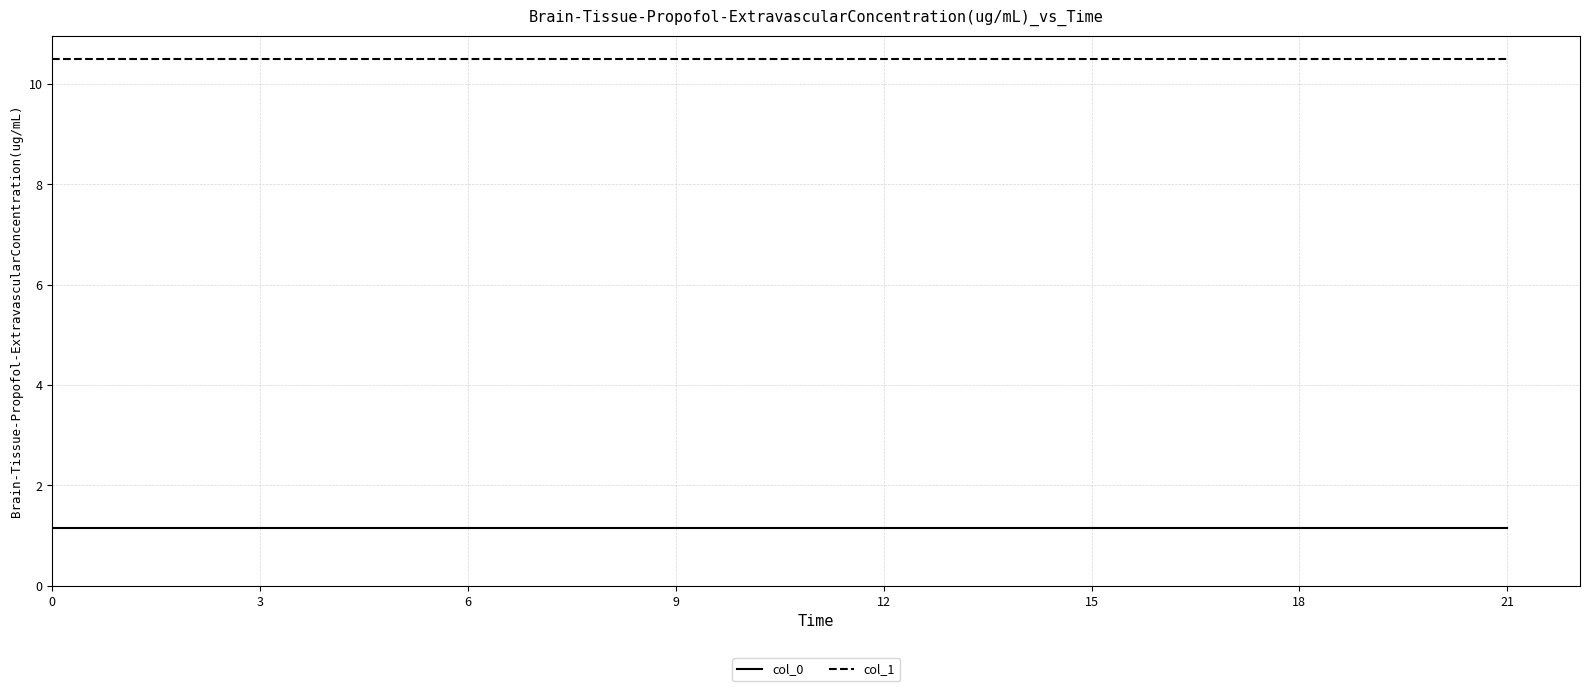

Is the value of col_0 at 3 greater than the value of col_1 at 6?

No